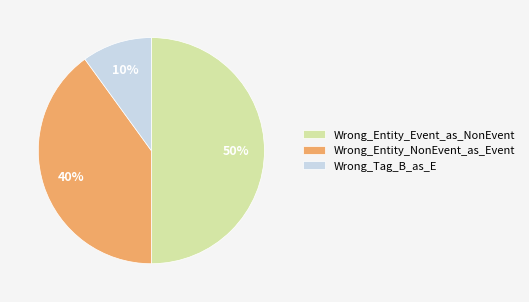

Which has a higher value, Wrong_Entity_NonEvent_as_Event or Wrong_Tag_B_as_E?

Wrong_Entity_NonEvent_as_Event